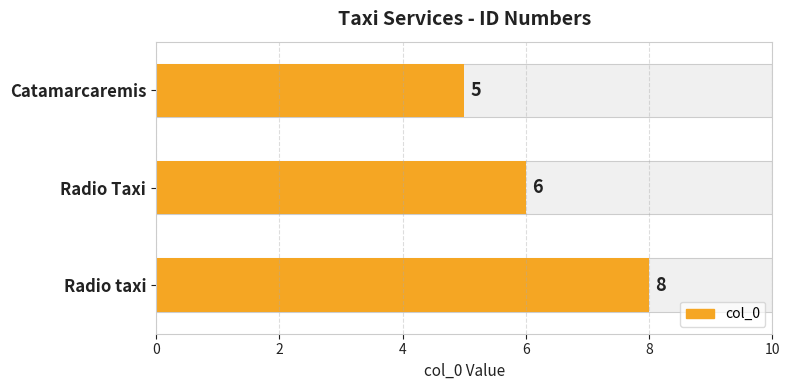

Which has a higher value, Radio taxi or Radio Taxi?

Radio taxi